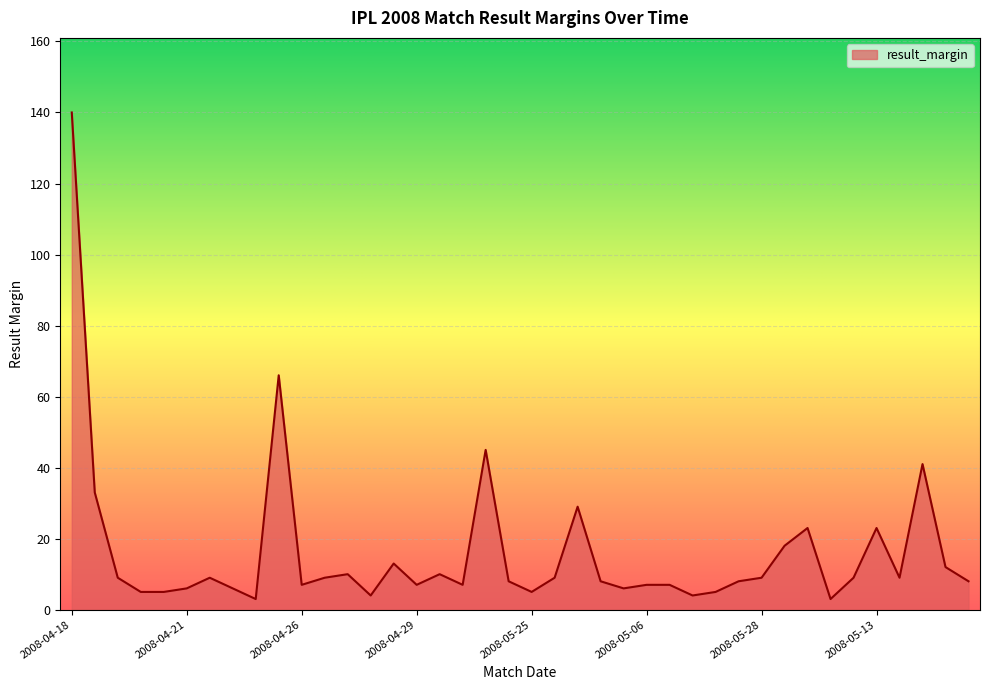

What is the difference between the maximum and minimum values?

137